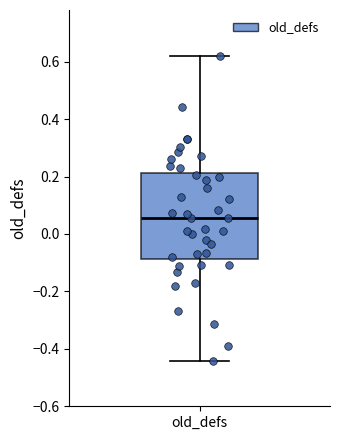

Where does the median line of the box for old_defs sit on the y-axis? The values are not printed on the chart, so give them approximately, as read against the axis.

0.06